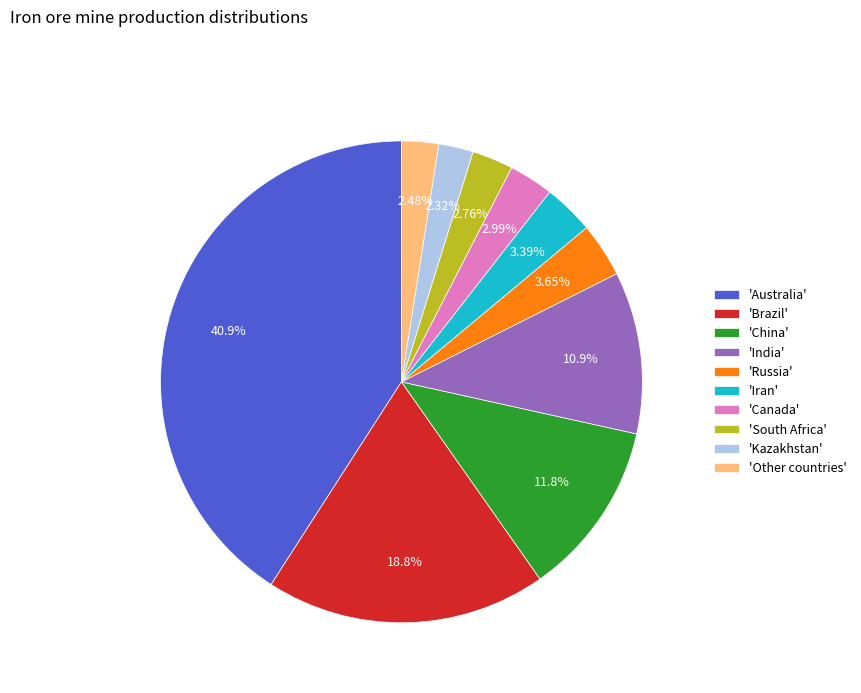

Count the number of slices in the pie.

10